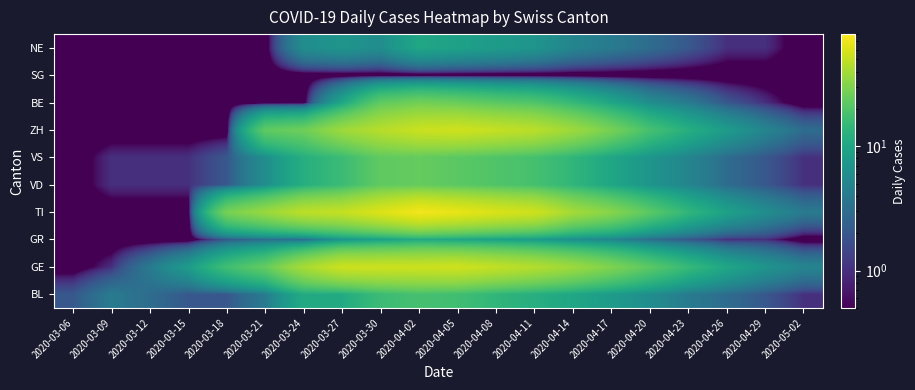

What is the total value across all series at 2020-04-05?

282.0